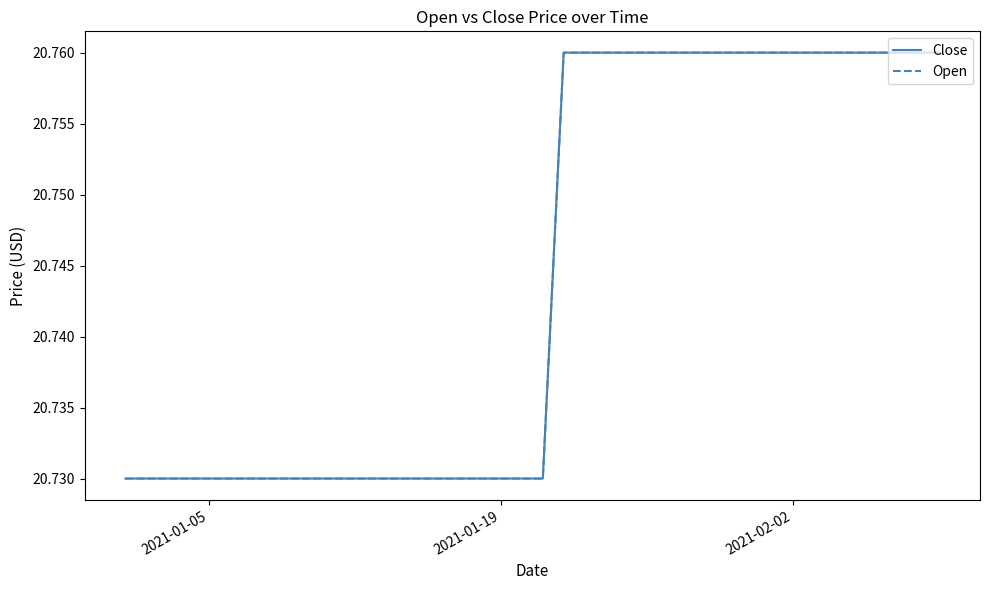

Is this an area chart (filled region under the line)?

No